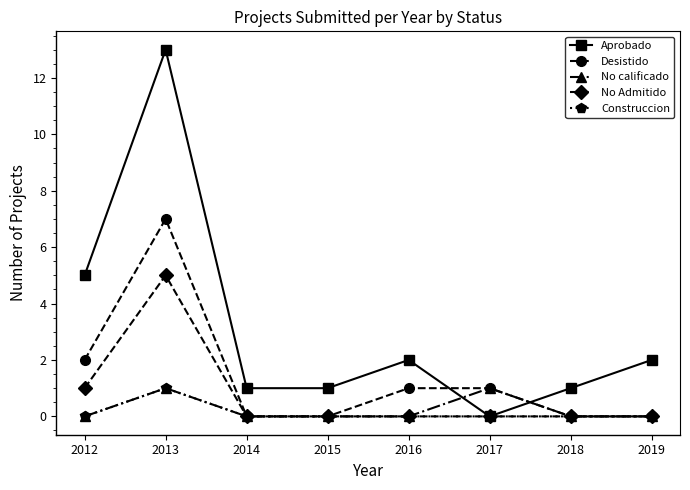

What is the greatest value displayed?

13